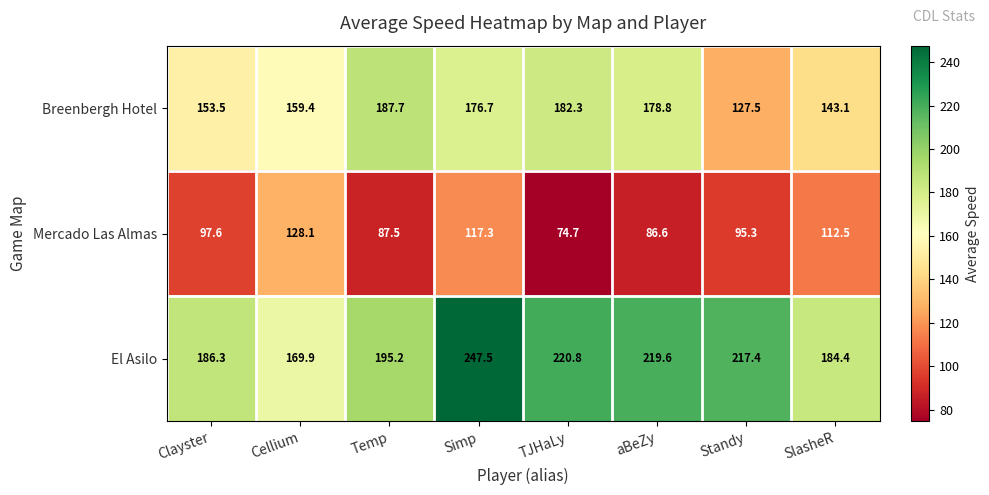

At how many categories does at least one series exceed 184?

7